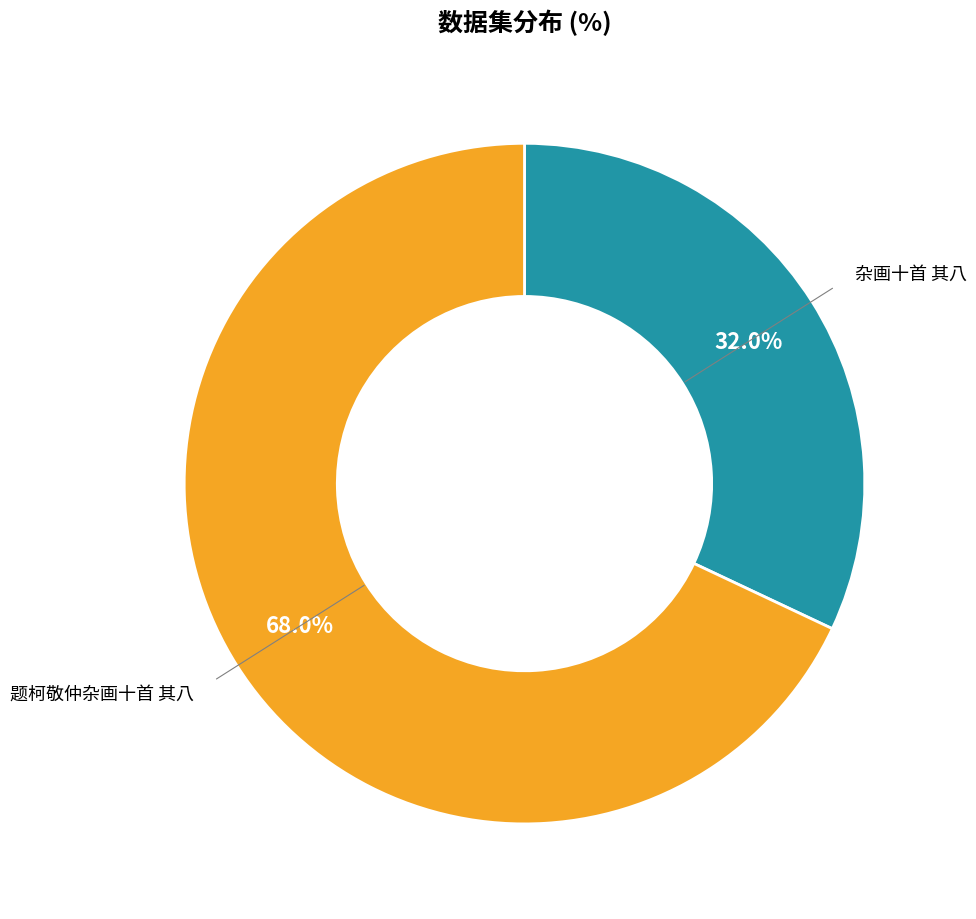

Is there a majority slice in this chart?

Yes